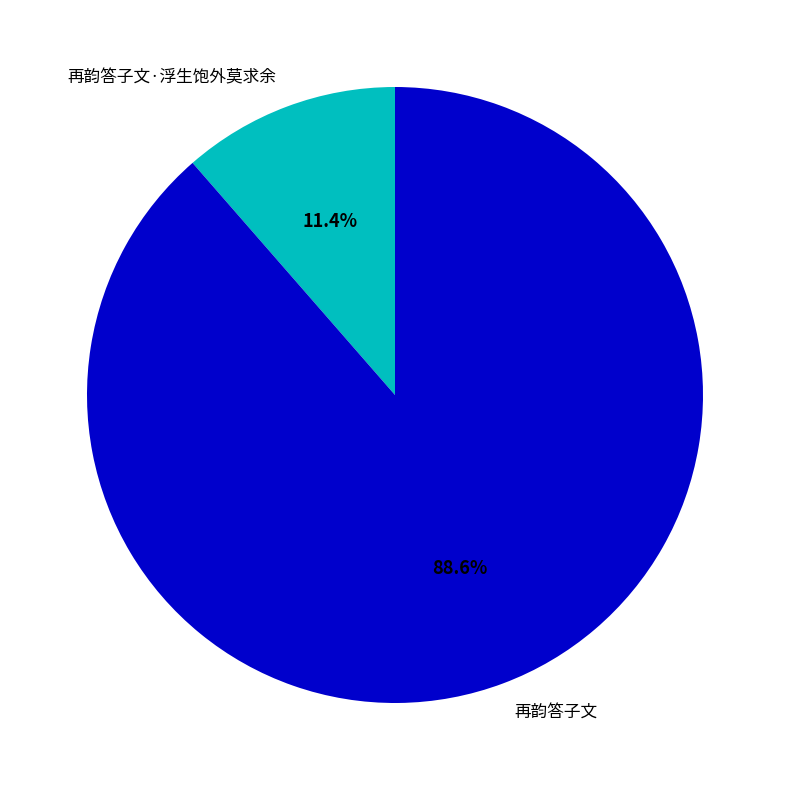

Is the sum of 再韵答子文 and 再韵答子文·浮生饱外莫求余 greater than half?

Yes